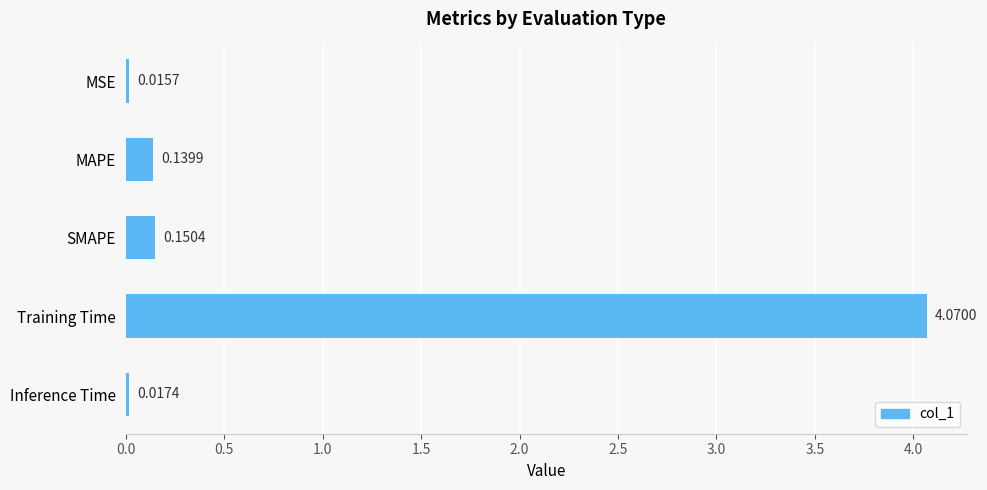

At which label is the value closest to 2?

SMAPE